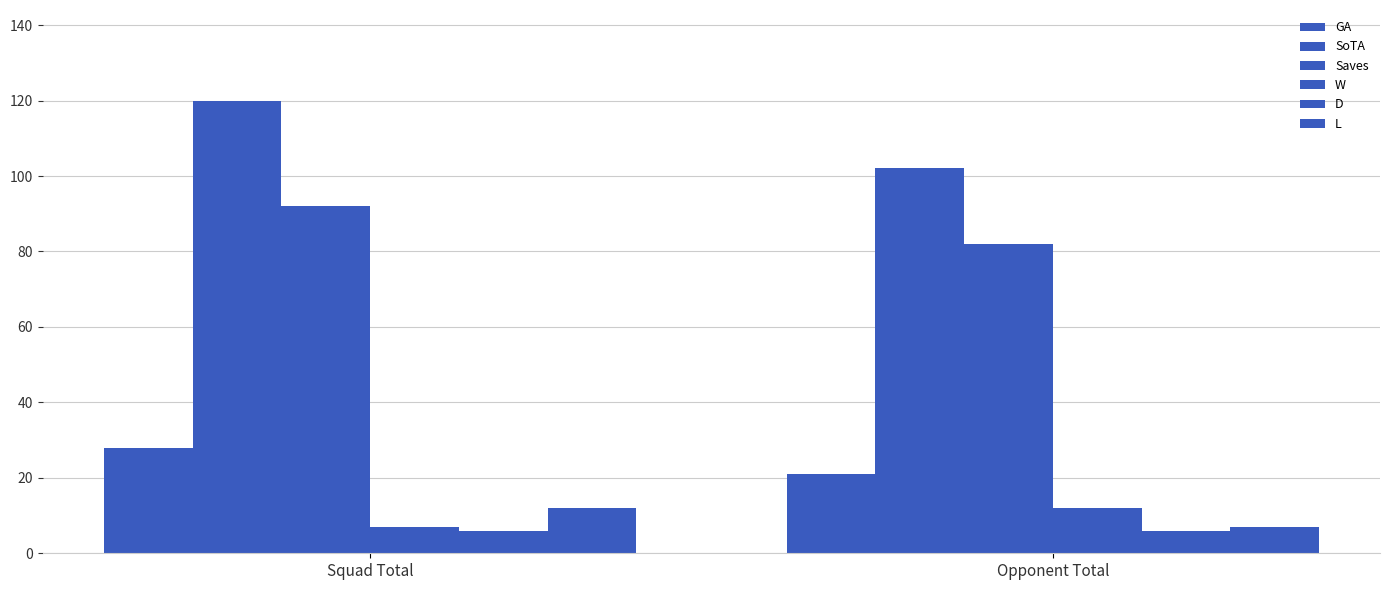

At which label is GA closest to 24?

Opponent Total